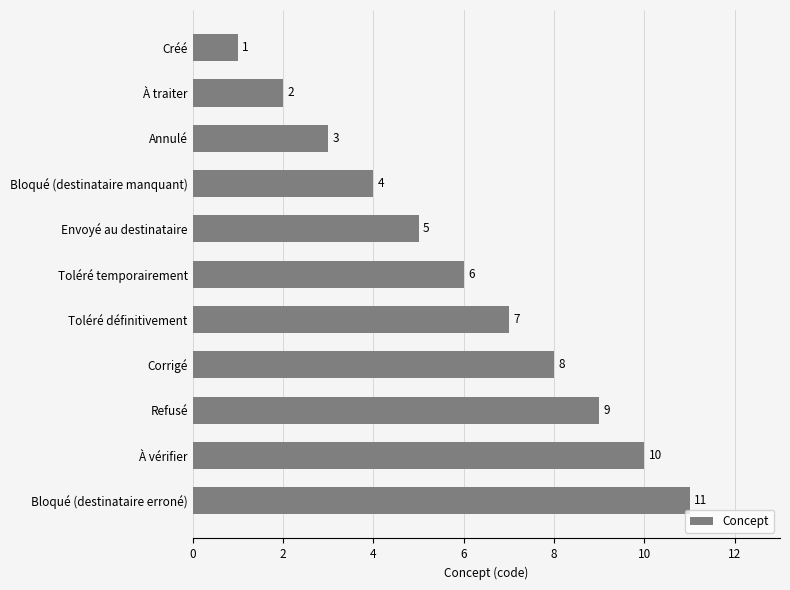

List the labels in order of value, largest first.

Bloqué (destinataire erroné), À vérifier, Refusé, Corrigé, Toléré définitivement, Toléré temporairement, Envoyé au destinataire, Bloqué (destinataire manquant), Annulé, À traiter, Créé